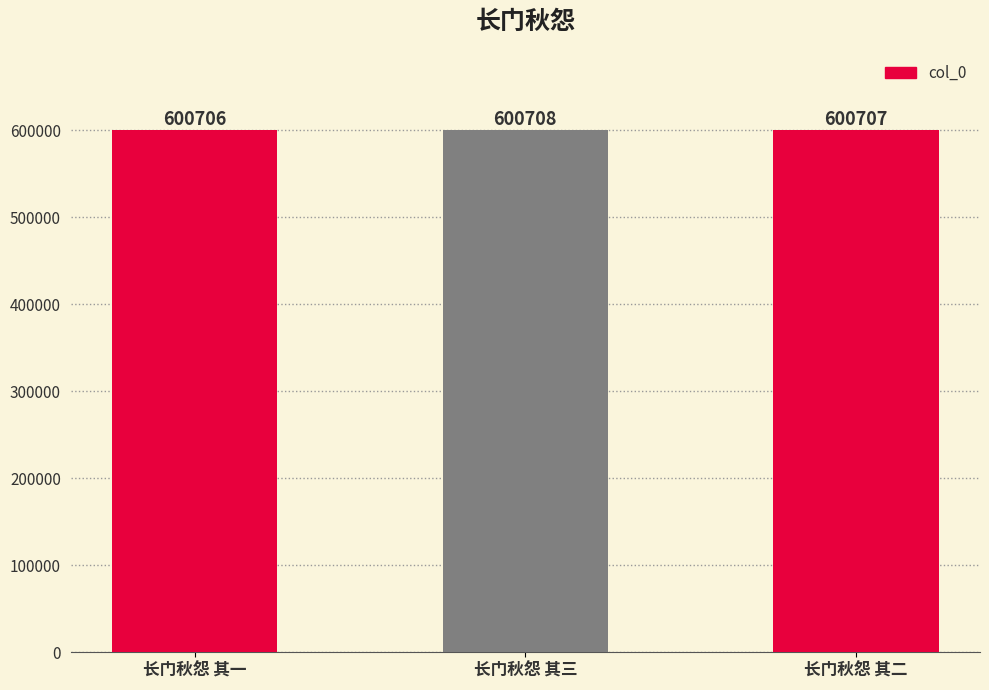

List the labels in order of value, largest first.

长门秋怨 其三, 长门秋怨 其二, 长门秋怨 其一